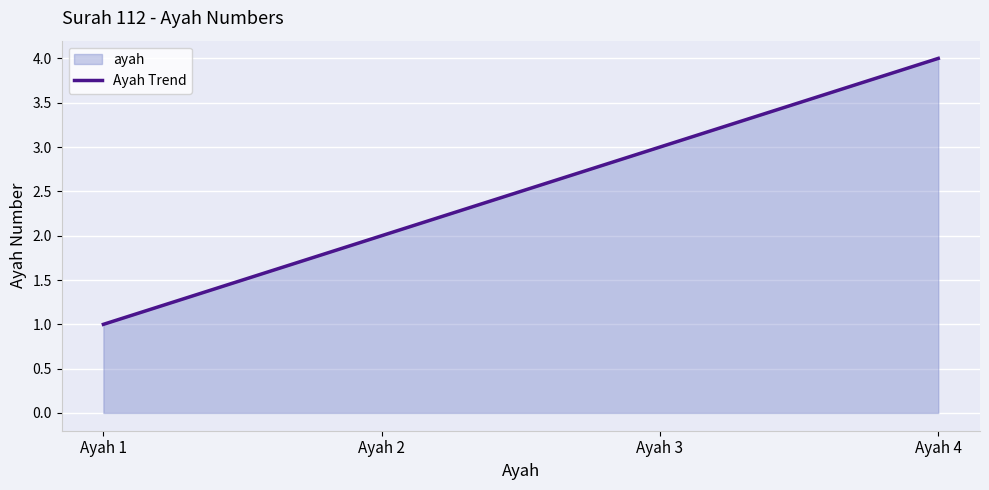

Count the number of data series in this chart.

1